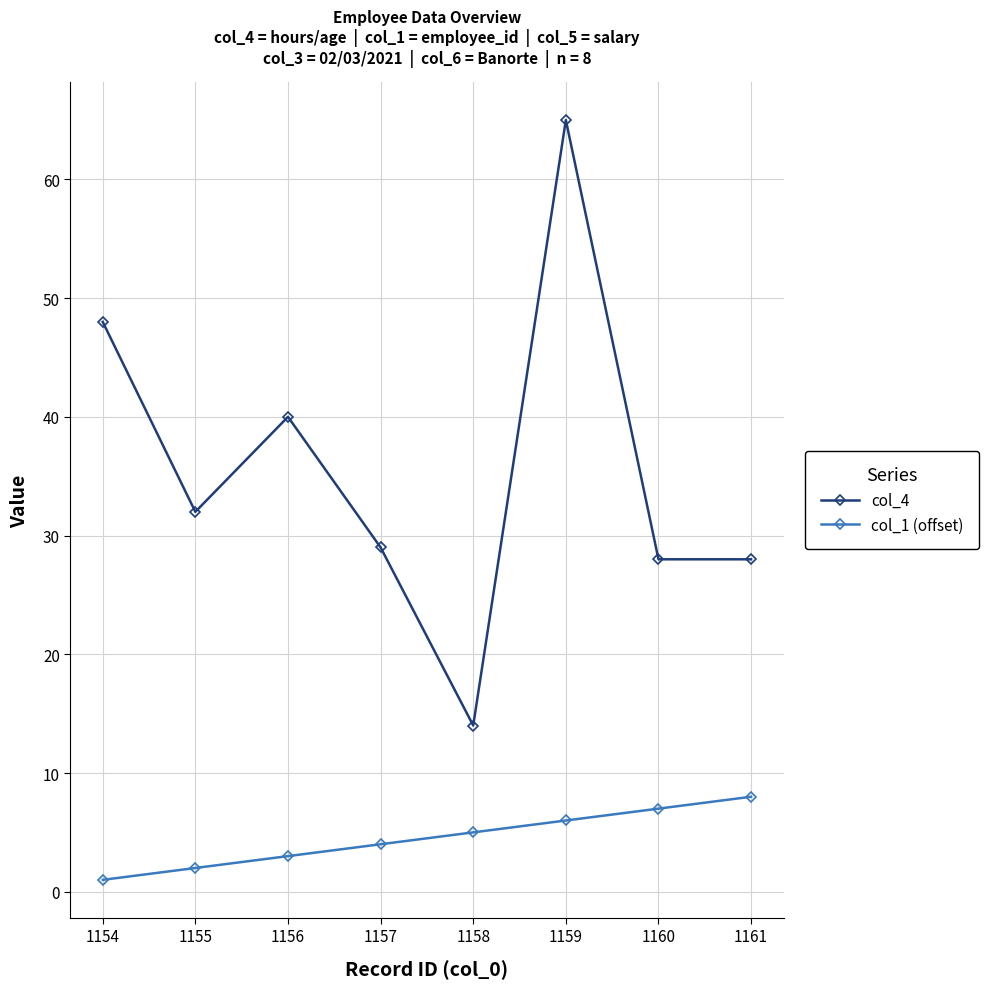

List the series in order of their overall mean, highest first.

col_4, col_1 (offset)